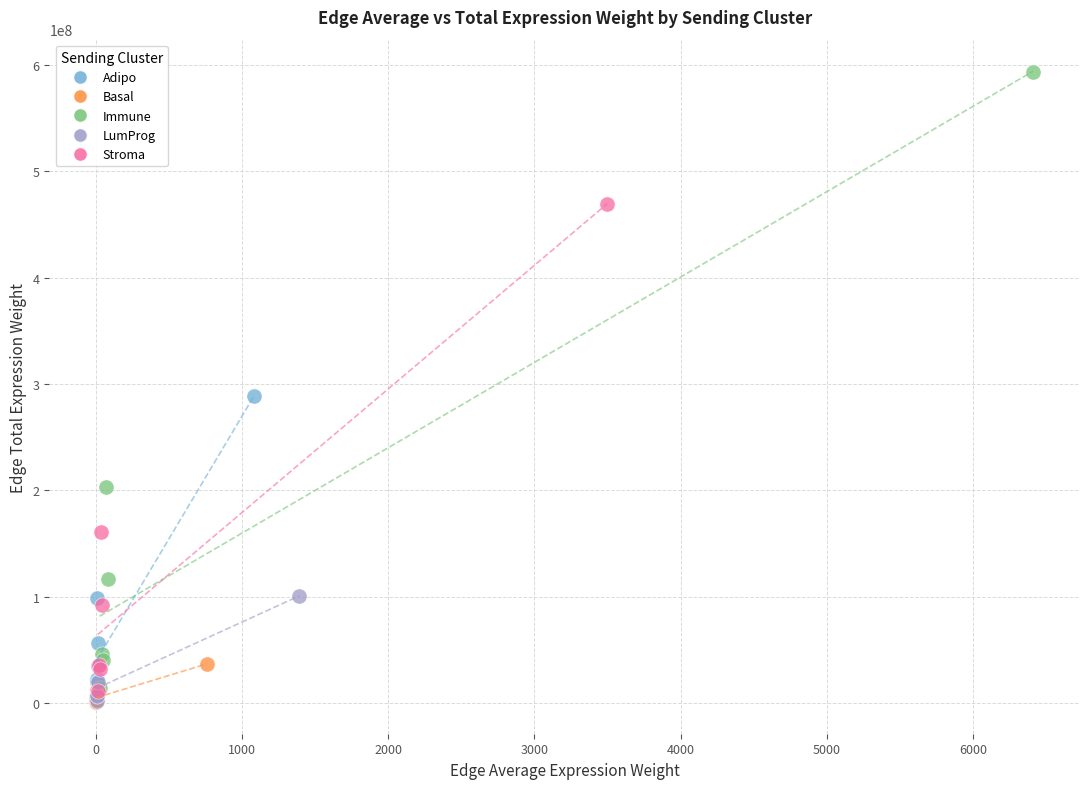

Which series reaches the maximum Y coordinate?

Immune